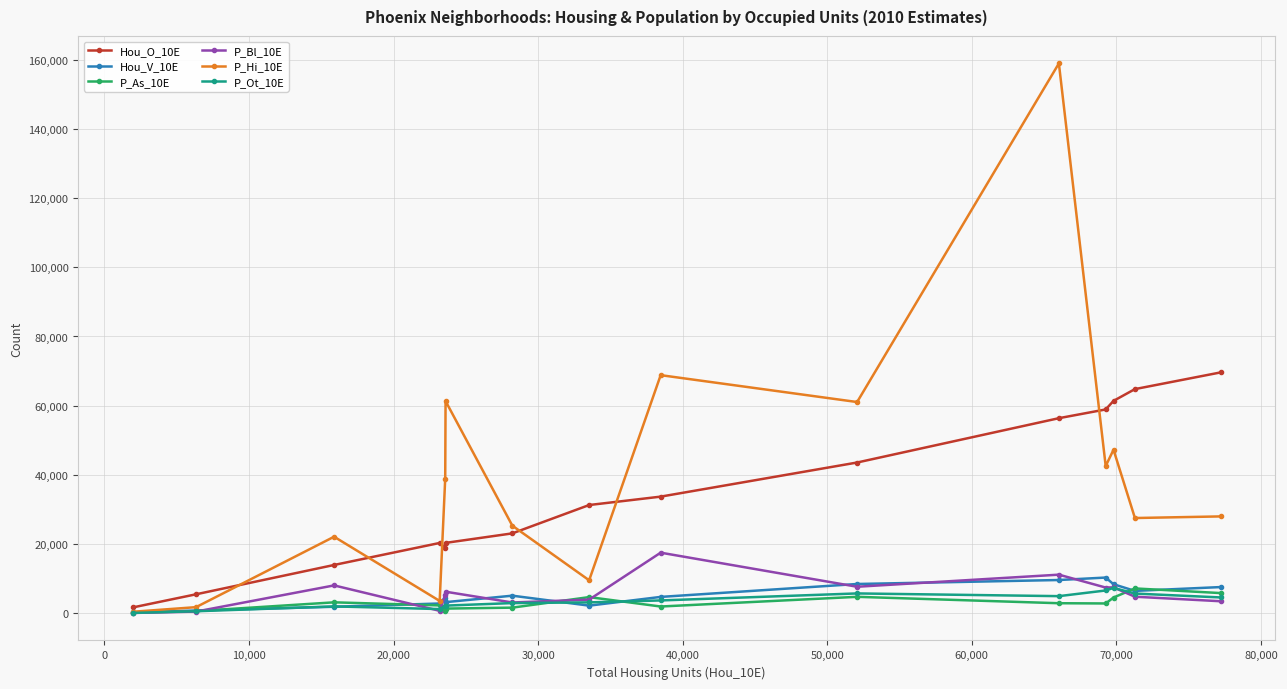

Which series has the widest spread of values?

P_Hi_10E